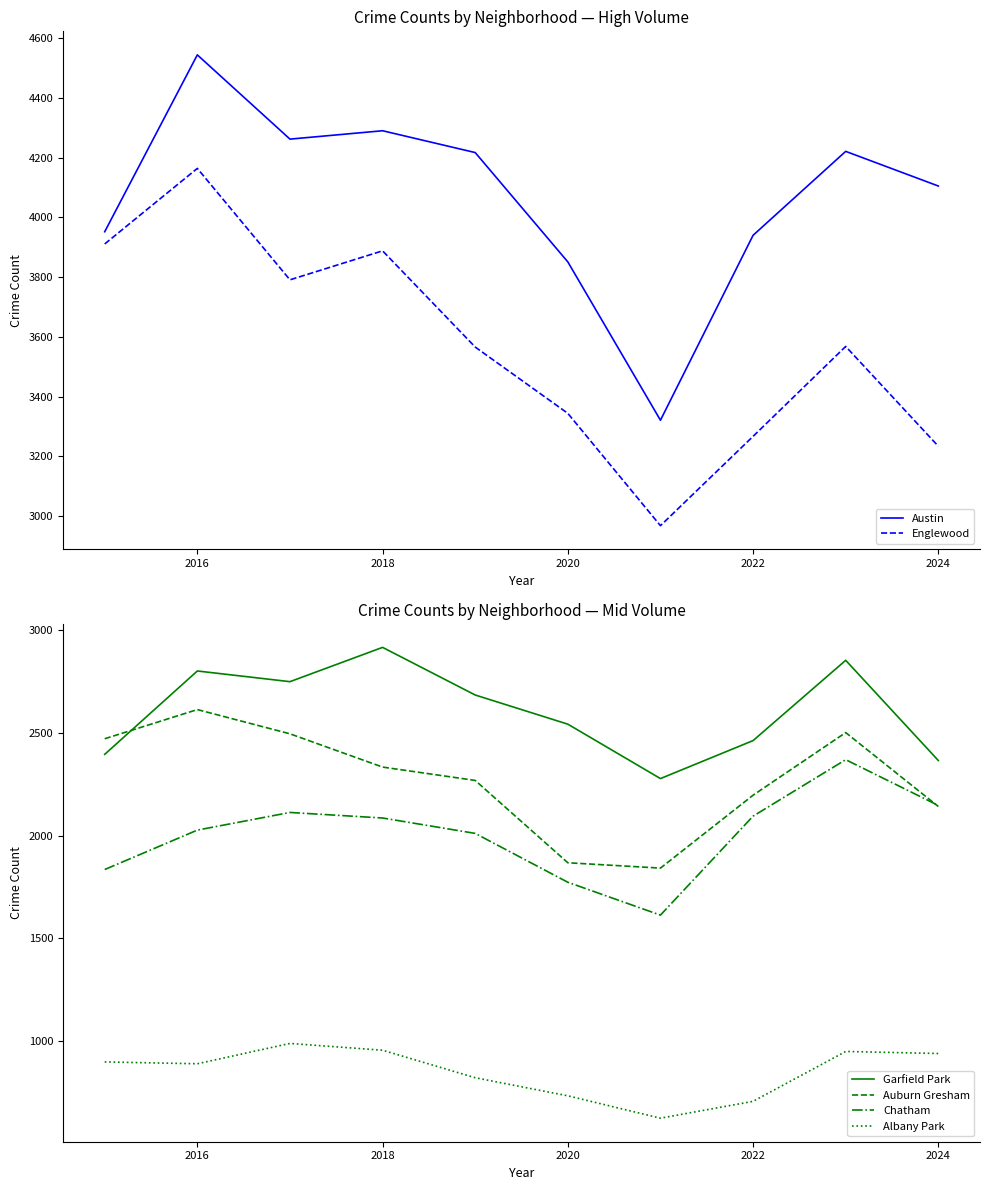

Count the number of data series in this chart.

6